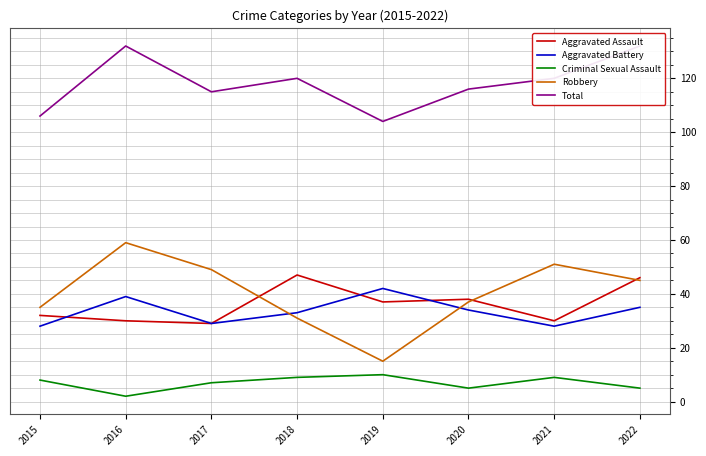

In Total, how many points are lower than both neighbors (excluding endpoints)?

2